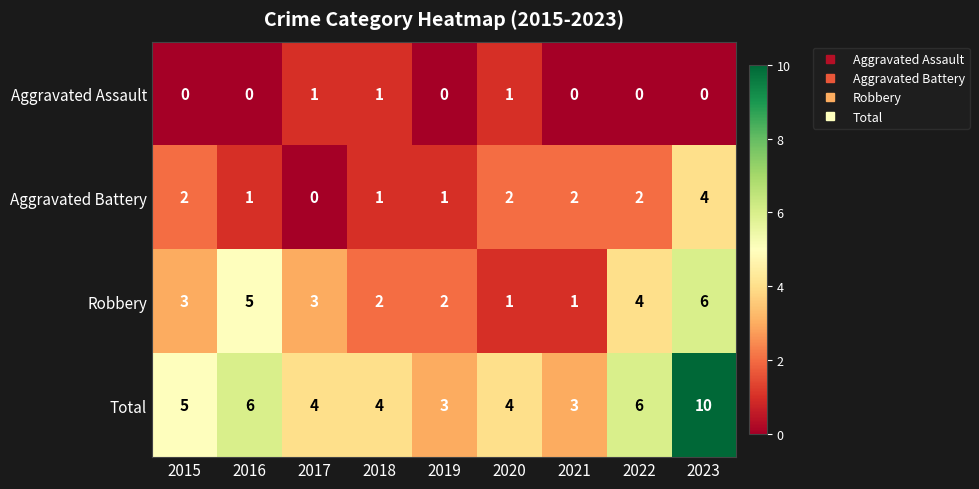

How many data points does each series have?

9